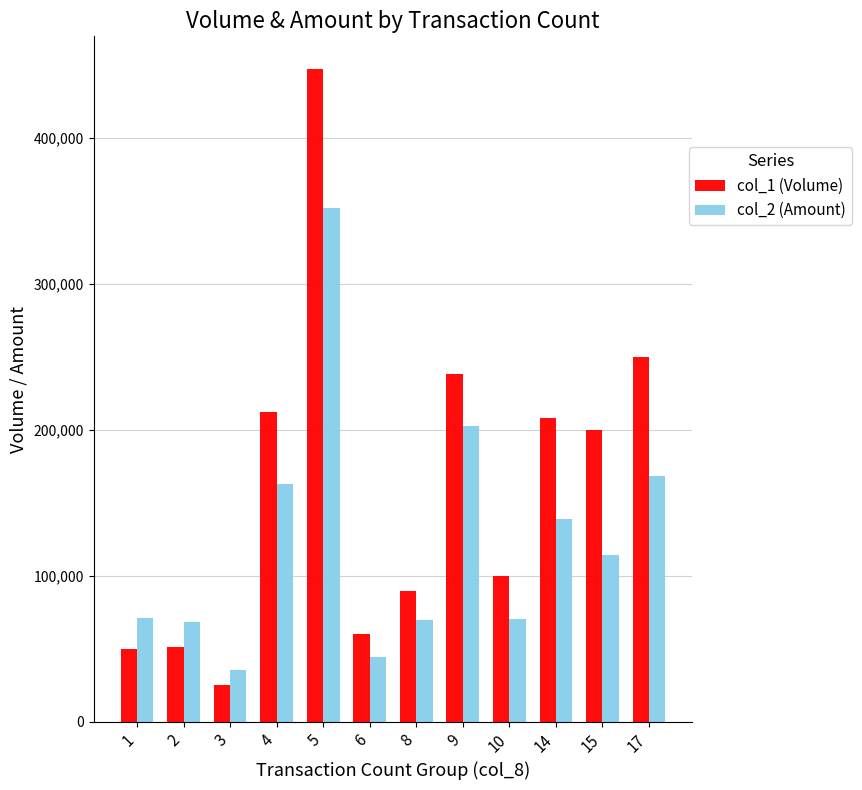

Is it true that col_1 (Volume) equals 25000 at 3?

True